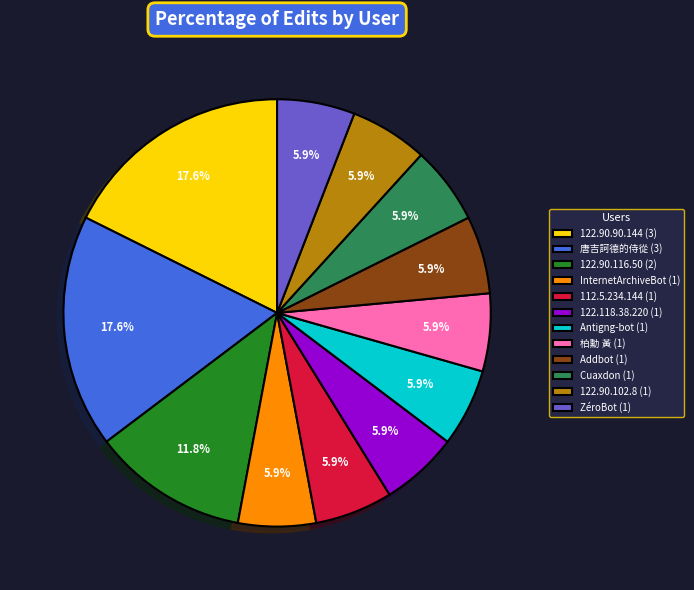

Which has a higher value, 122.90.90.144 (3) or Cuaxdon (1)?

122.90.90.144 (3)